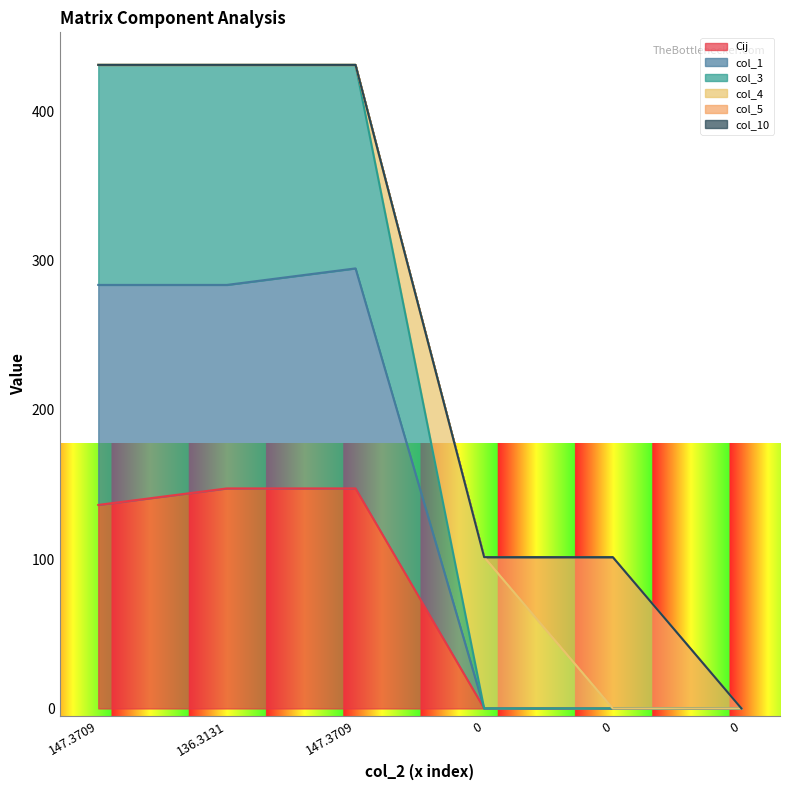

True or false: col_10 has a value of 178.6 at 0.

False